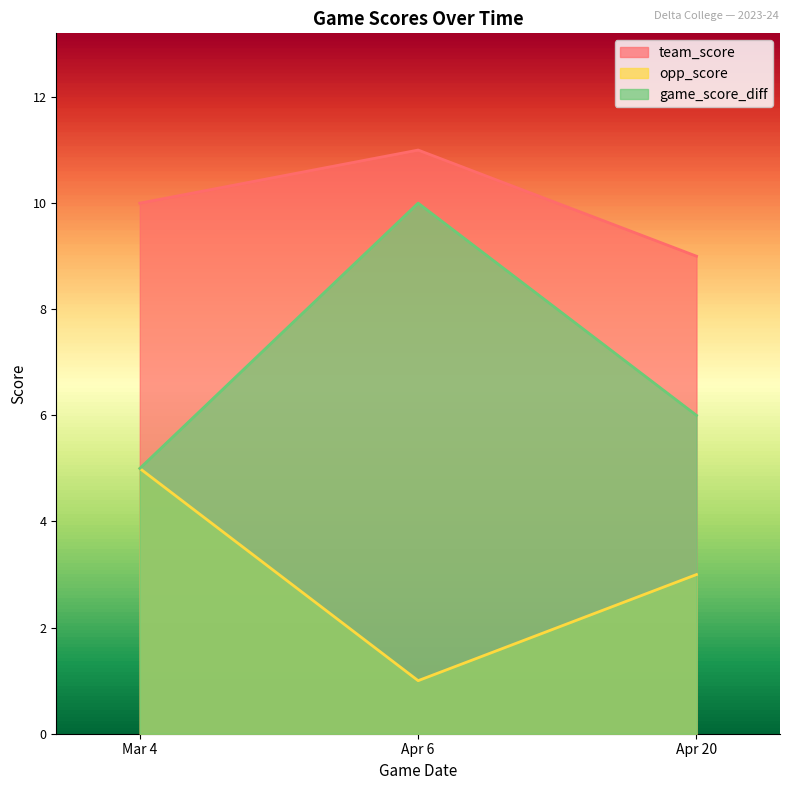

Is it true that team_score equals 10 at Mar 4?

True